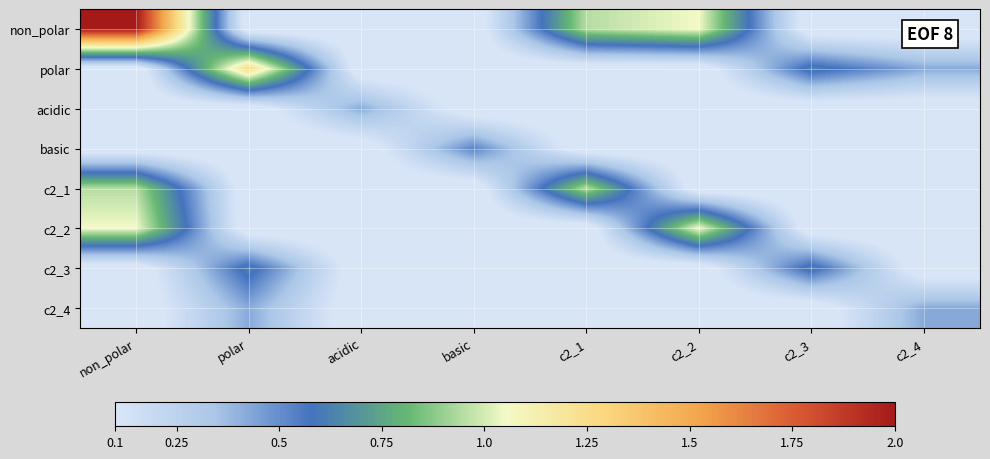

Rank the series by their maximum value, from lowest to highest.

acidic, c2_4, basic, c2_3, c2_1, c2_2, polar, non_polar